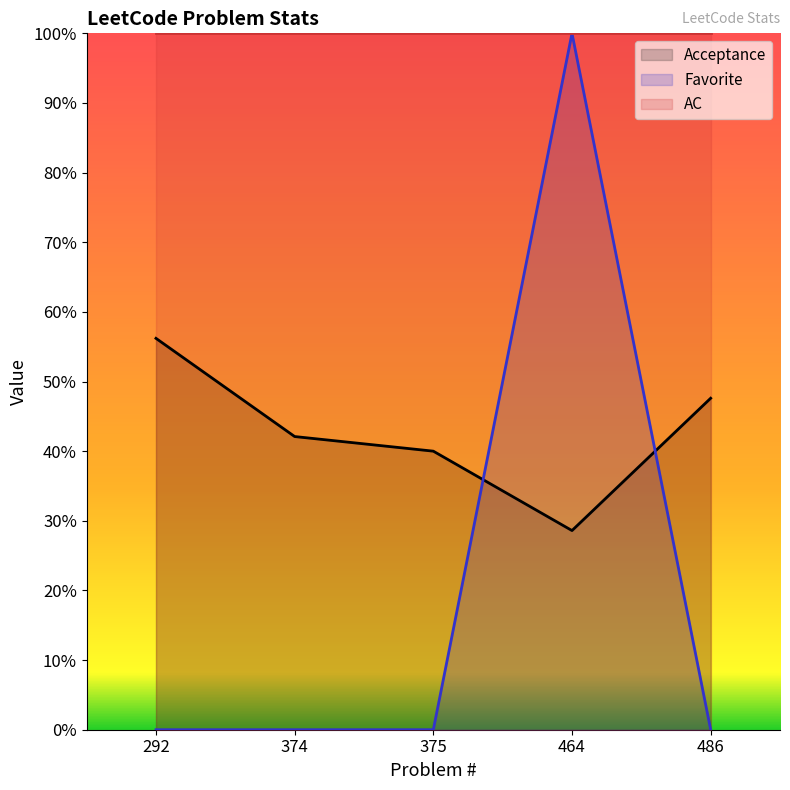

What is the difference between the second highest and minimum values in the Acceptance series?

0.2